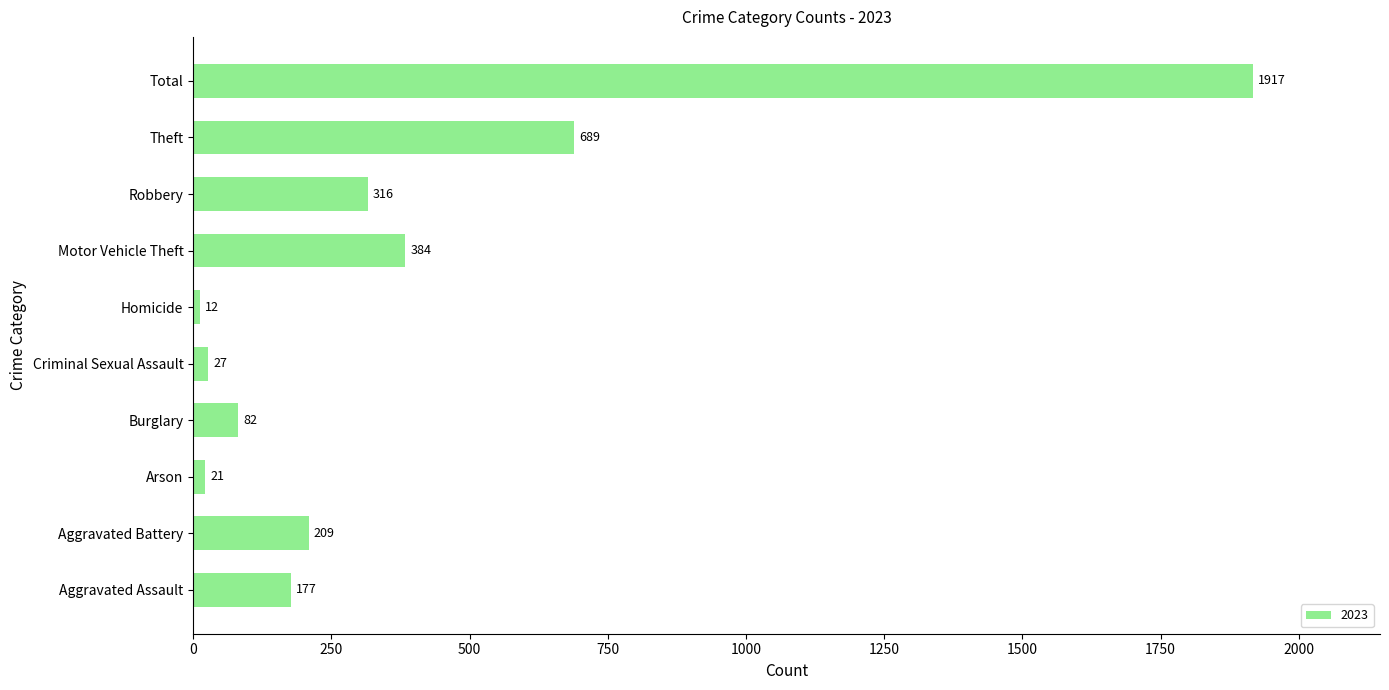

The chart shows a value of 177 at Aggravated Assault. True or false?

True